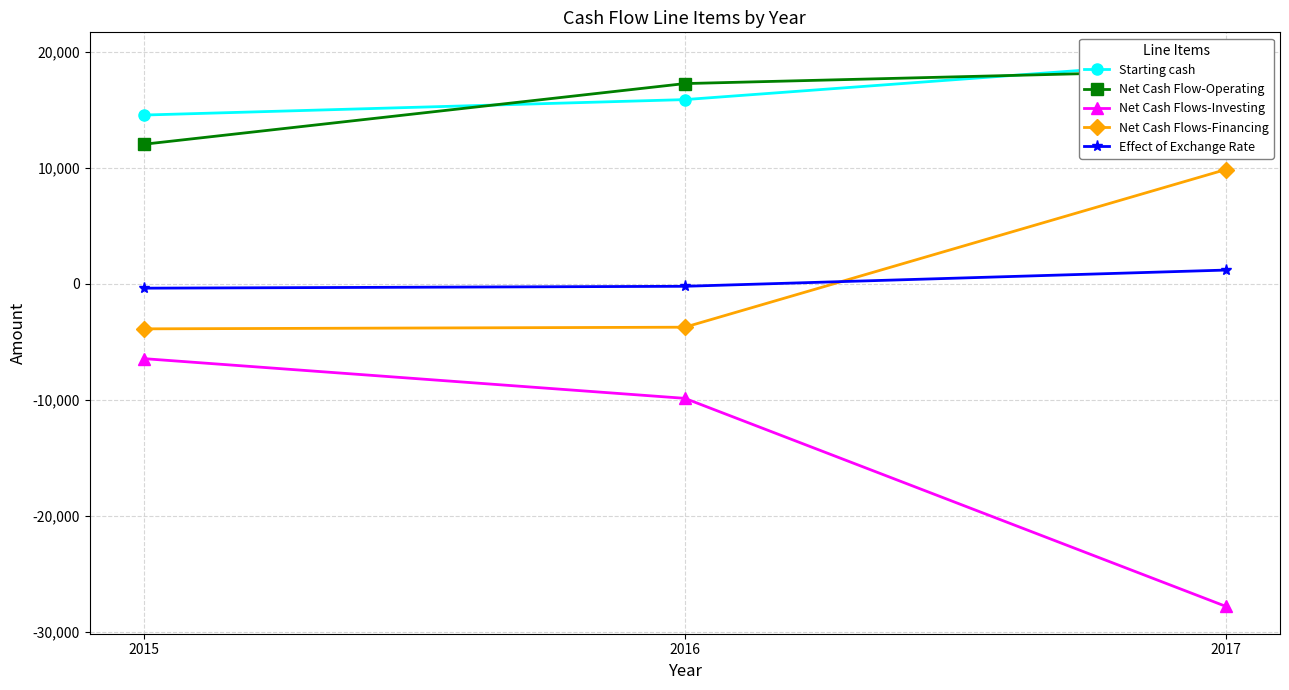

The Starting cash series shows 23157 at 2016. True or false?

False